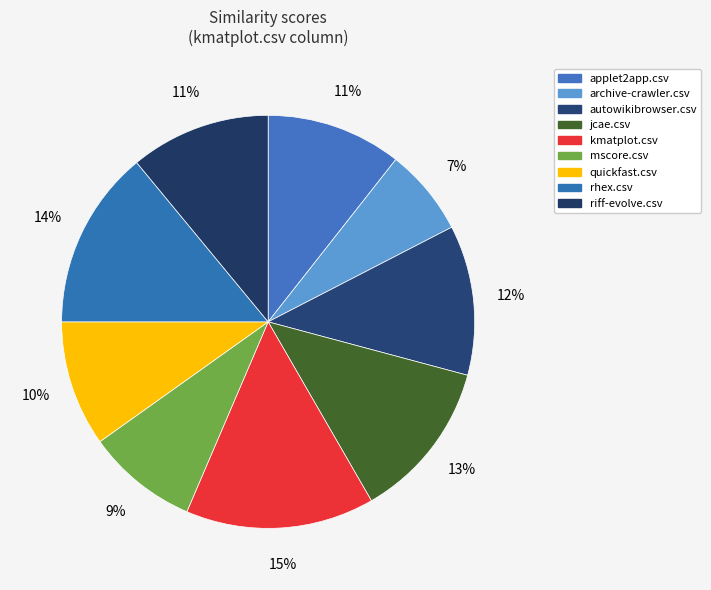

How many segments does this pie chart have?

9